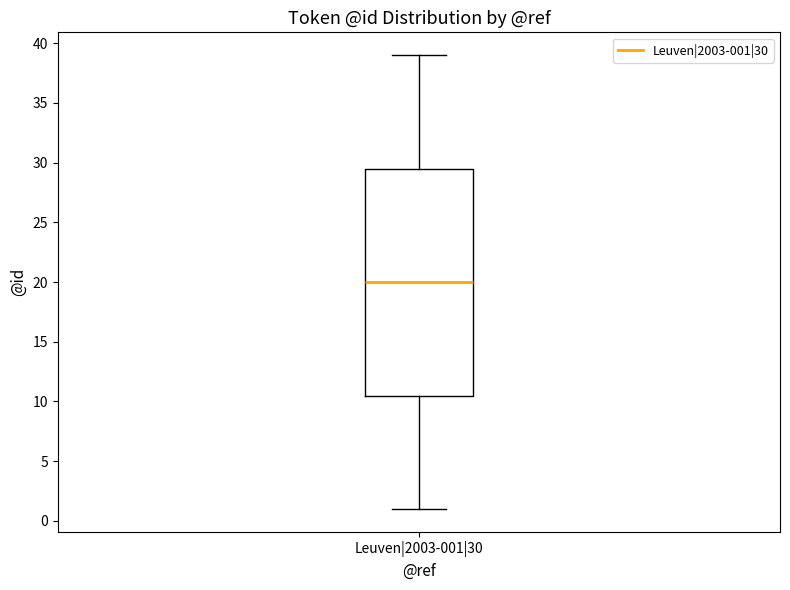

Transcribe this box plot: give where the median line is, the range the box spans, and where the two whiskers end, as read against the y-axis. The values are not printed on the chart, so give them approximately, as read against the axis.

median 20.0, box 10.5 to 29.5, whiskers 1.0 to 39.0